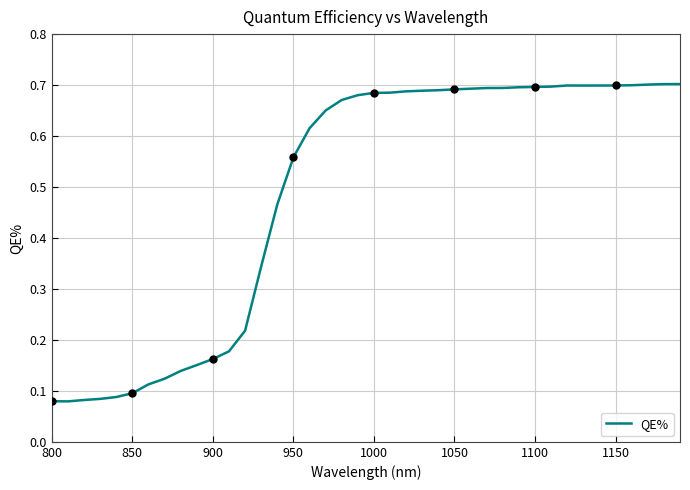

Is it true that QE% equals 0.7 at 1150?

True